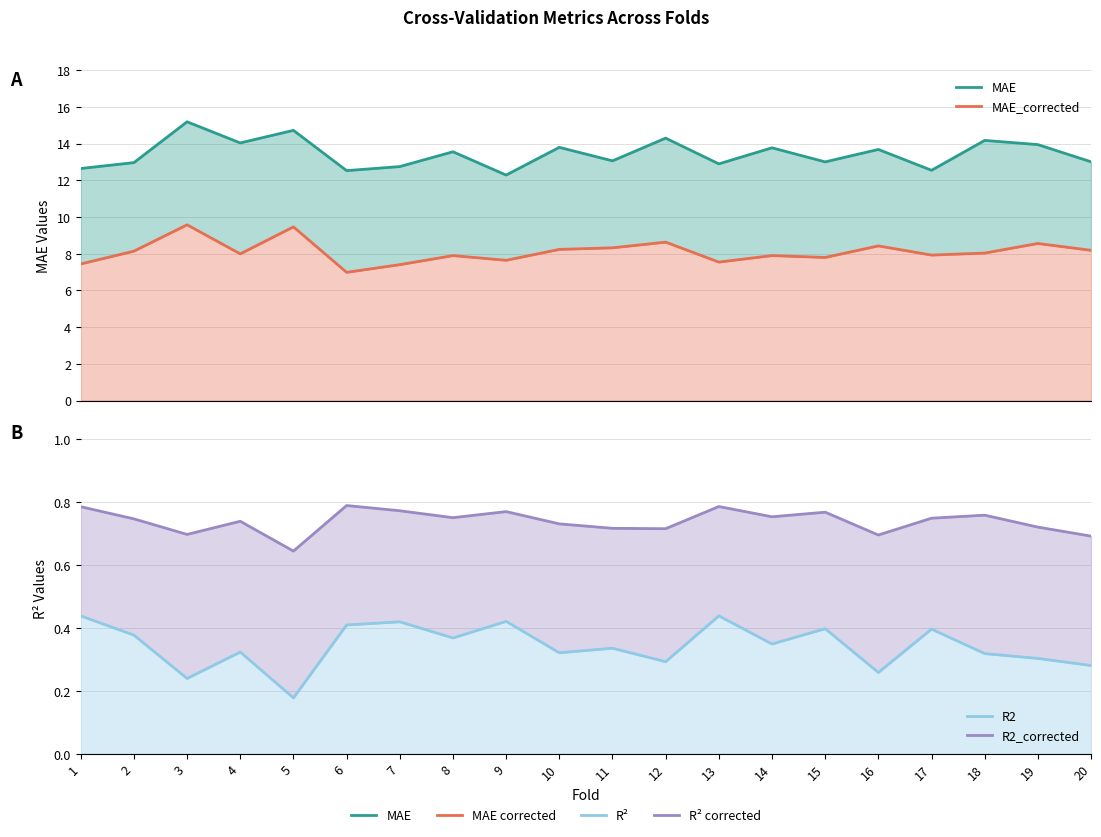

True or false: R2 and MAE cross at least once.

False